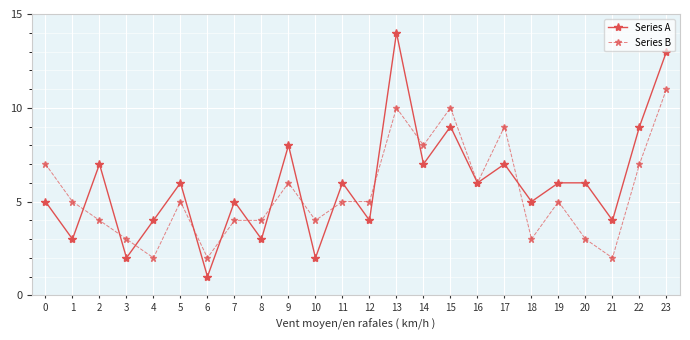

What is the spread (max minus min) of values at 2?

3